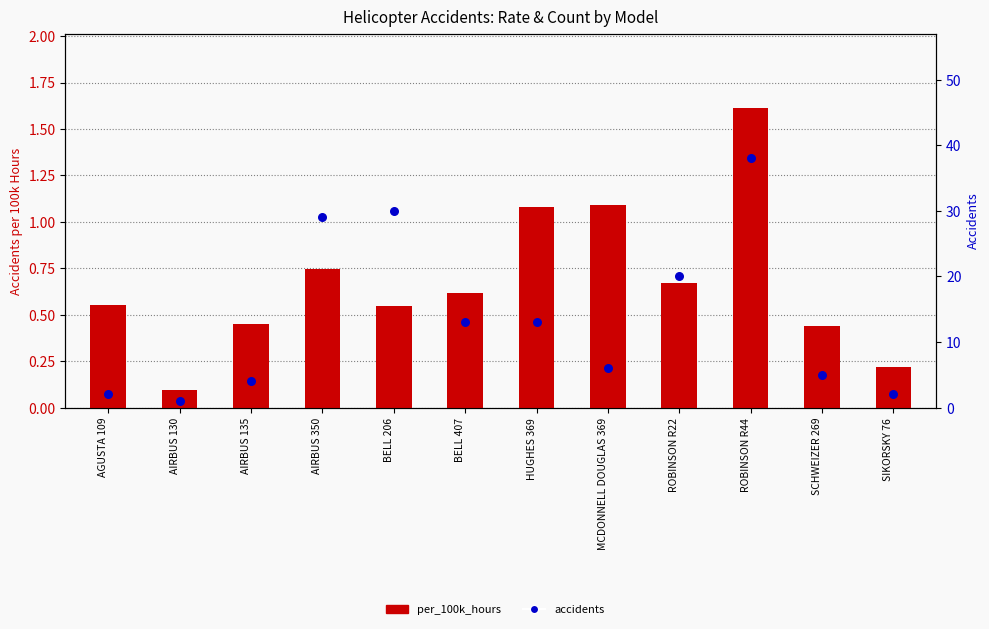

Is the value of per_100k_hours at BELL 407 greater than the value of accidents at HUGHES 369?

No